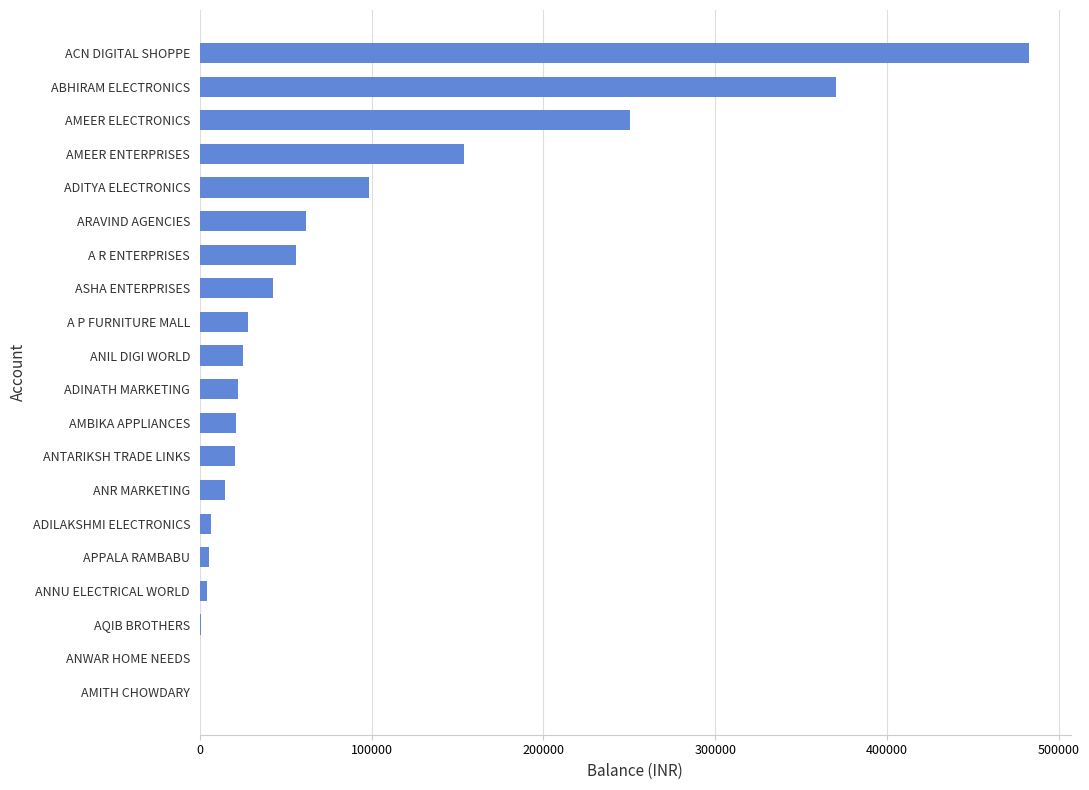

Which category has the highest value across all series?

ACN DIGITAL SHOPPE